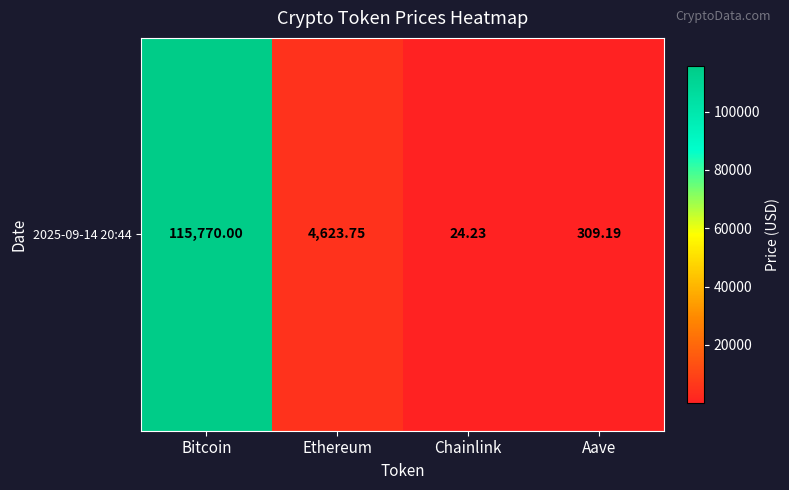

At which category does the chart reach its peak across all series?

Bitcoin